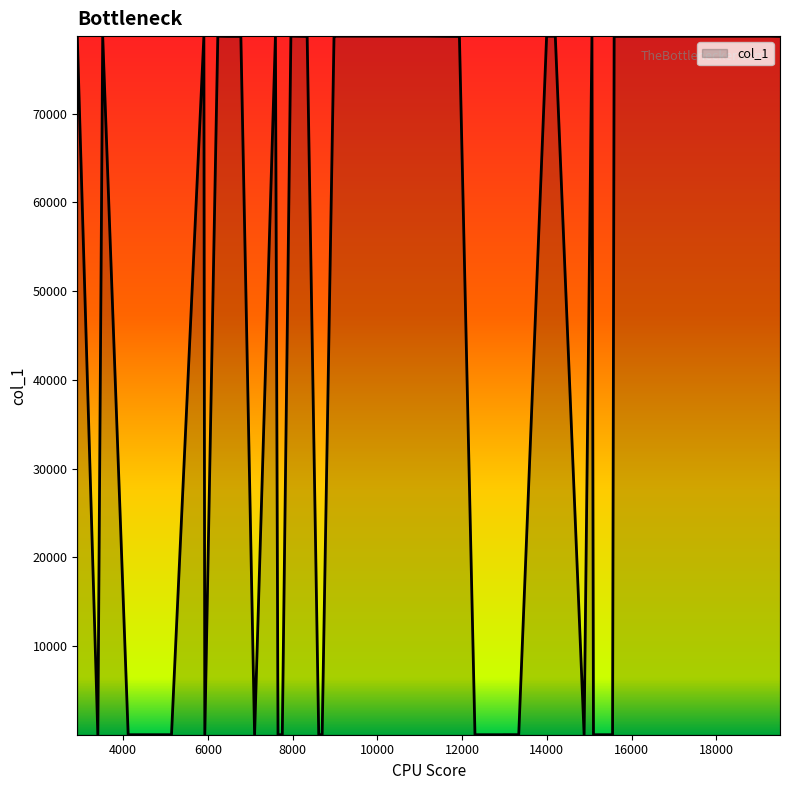

What is the difference between the maximum and minimum values?

78723